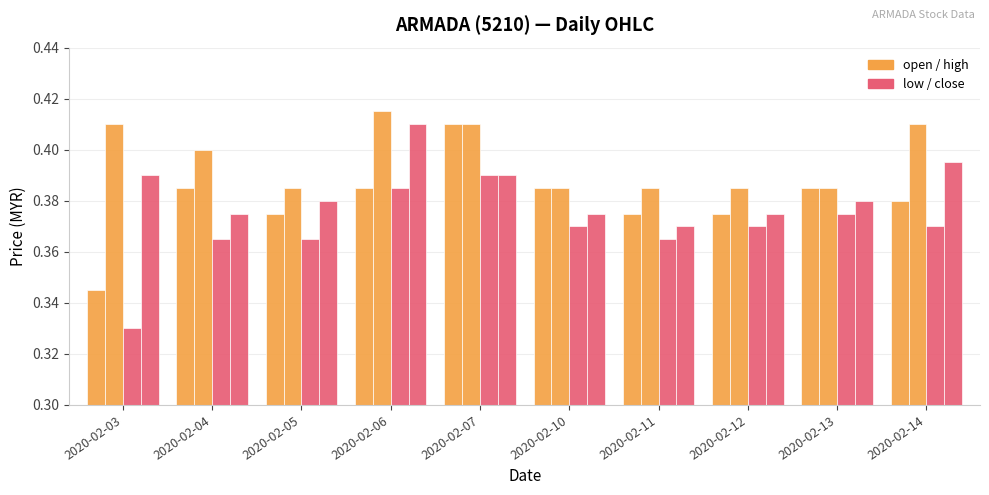

How many bars are there in each group?

4